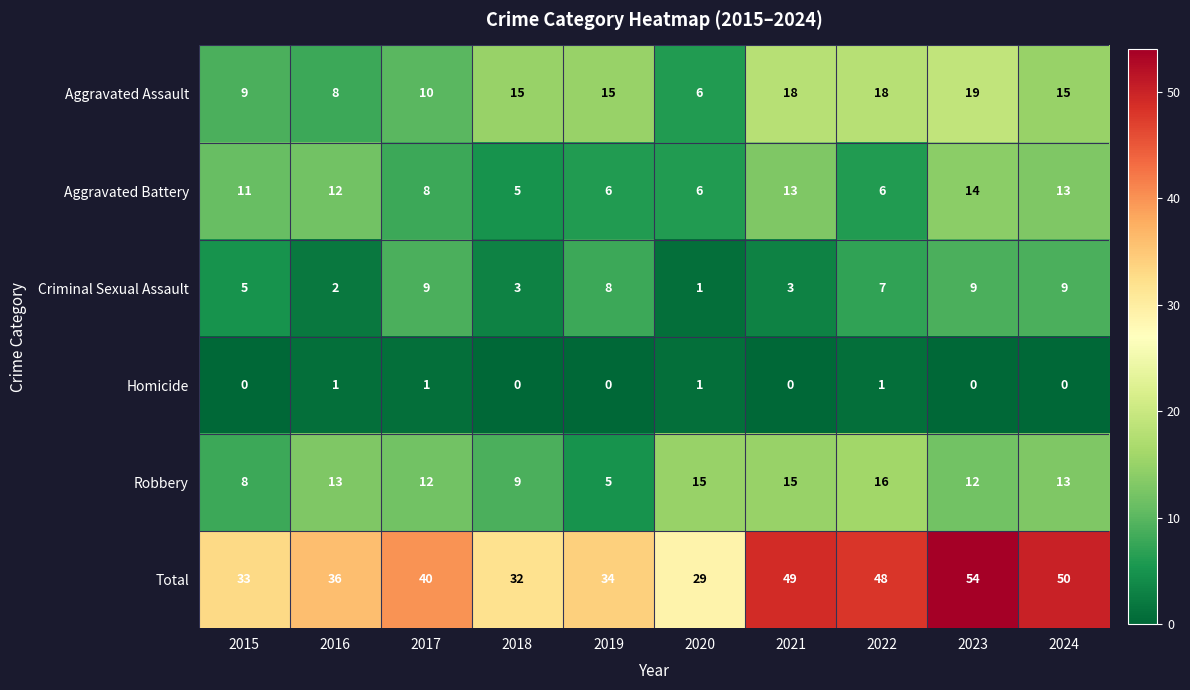

What value does the Total series have at 2015, to the nearest 10?

30